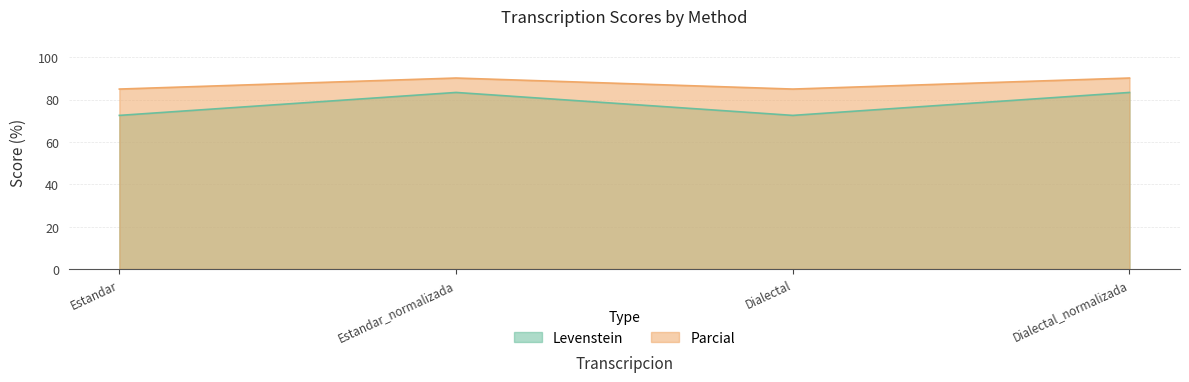

How many data points in Parcial are less than 83?

2